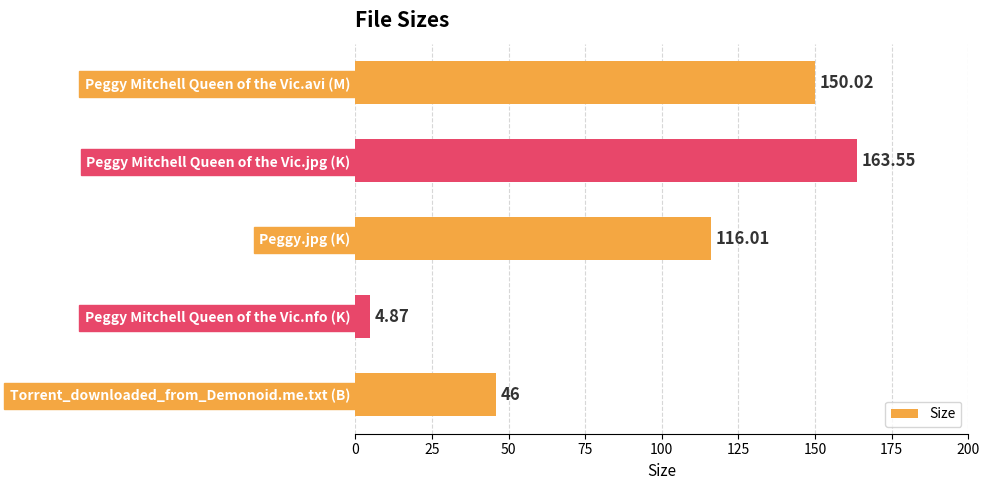

List the labels in order of value, largest first.

Peggy Mitchell Queen of the Vic.jpg (K), Peggy Mitchell Queen of the Vic.avi (M), Peggy.jpg (K), Torrent_downloaded_from_Demonoid.me.txt (B), Peggy Mitchell Queen of the Vic.nfo (K)